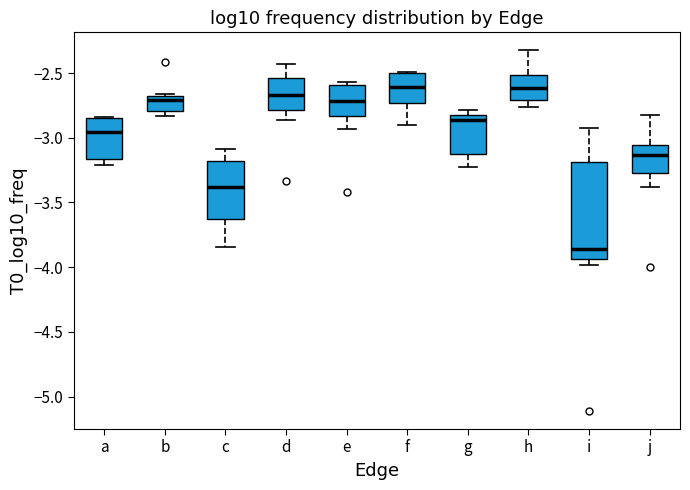

Reading left to right, transcribe this box plot: for each box, give where its median line is, the range the box spans, and where its two whiskers end, as read against the y-axis. The values are not printed on the chart, so give them approximately, as read against the axis.

a: median -2.95, box -3.15 to -2.85, whiskers -3.20 to -2.85
b: median -2.70 (just below the box's upper edge), box -2.80 to -2.70, whiskers -2.85 to -2.65
c: median -3.40, box -3.60 to -3.20, whiskers -3.85 to -3.10
d: median -2.65, box -2.80 to -2.55, whiskers -2.85 to -2.45
e: median -2.70, box -2.85 to -2.60, whiskers -2.95 to -2.55
f: median -2.60, box -2.75 to -2.50, whiskers -2.90 to -2.50
g: median -2.85 (just below the box's upper edge), box -3.10 to -2.85, whiskers -3.20 to -2.80
h: median -2.60, box -2.70 to -2.50, whiskers -2.75 to -2.35
i: median -3.85, box -3.95 to -3.20, whiskers -4.00 to -2.95
j: median -3.15, box -3.25 to -3.05, whiskers -3.40 to -2.85